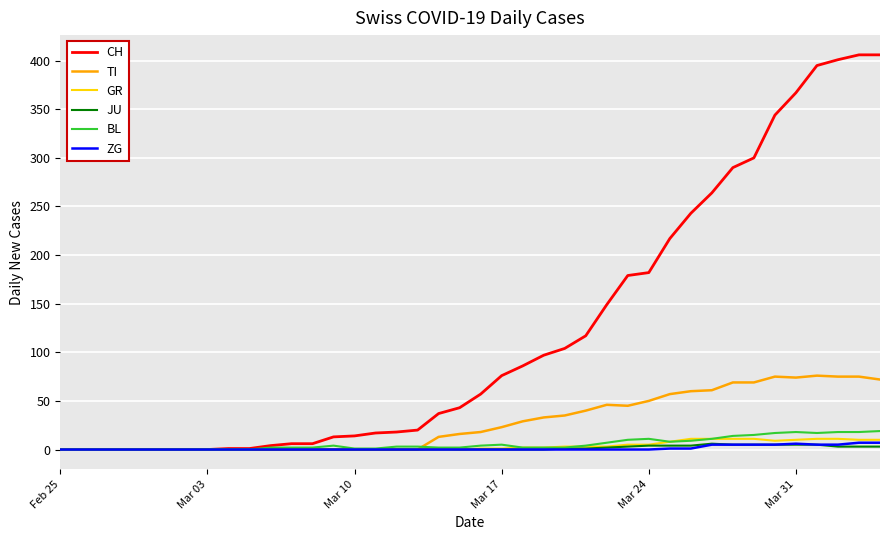

What is the greatest value displayed?

406